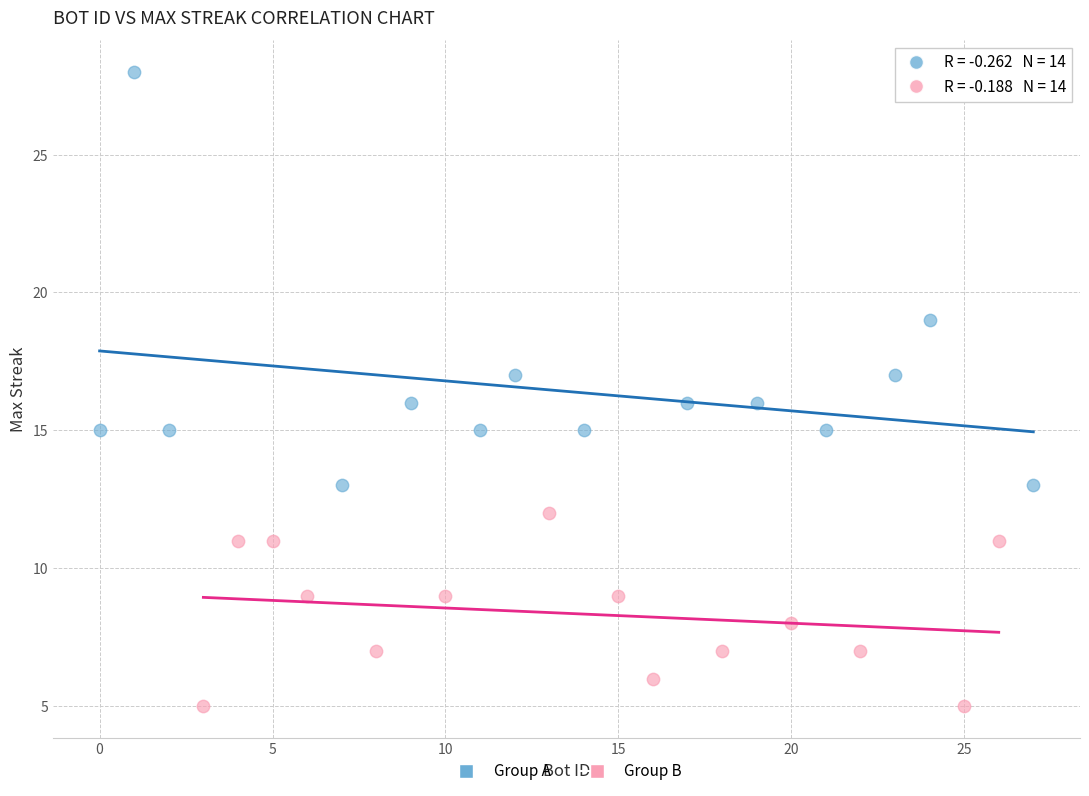

Which series contains the lowest Y value?

Group B